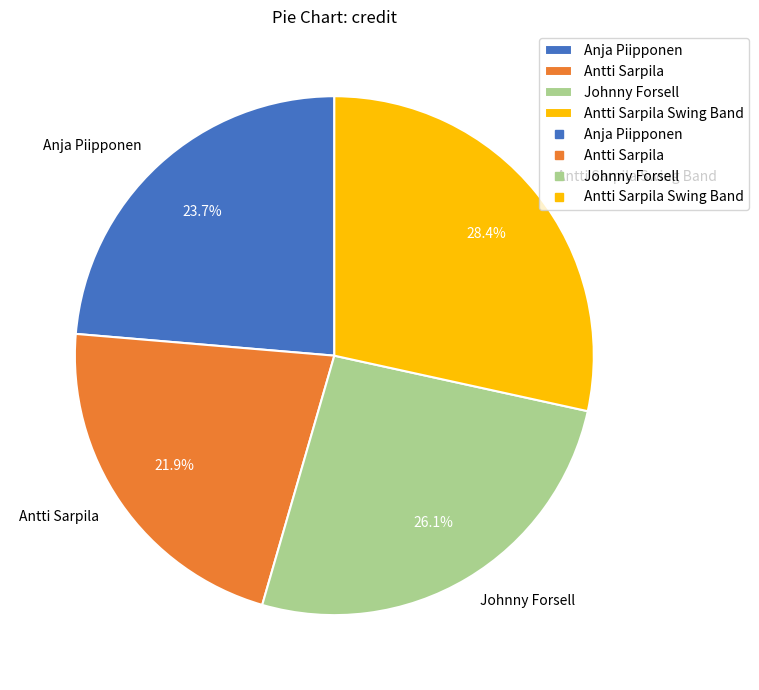

Which has a higher value, Johnny Forsell or Antti Sarpila Swing Band?

Antti Sarpila Swing Band